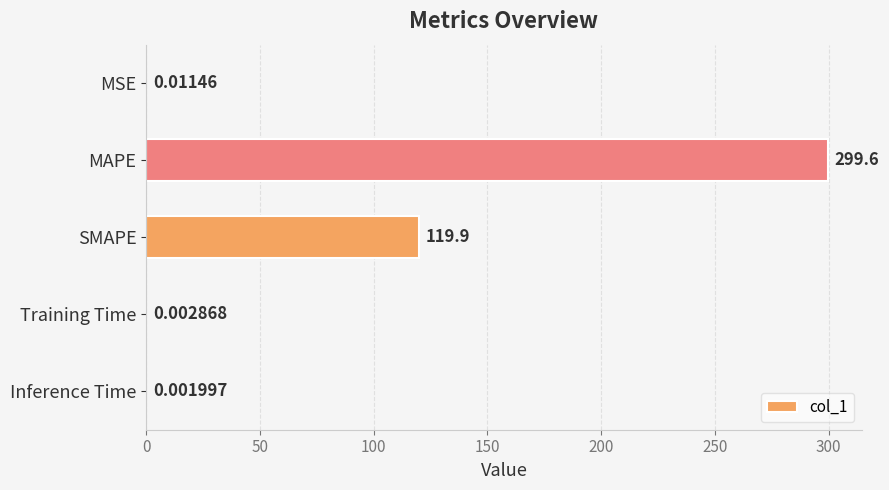

What is the sum of all values?

419.5